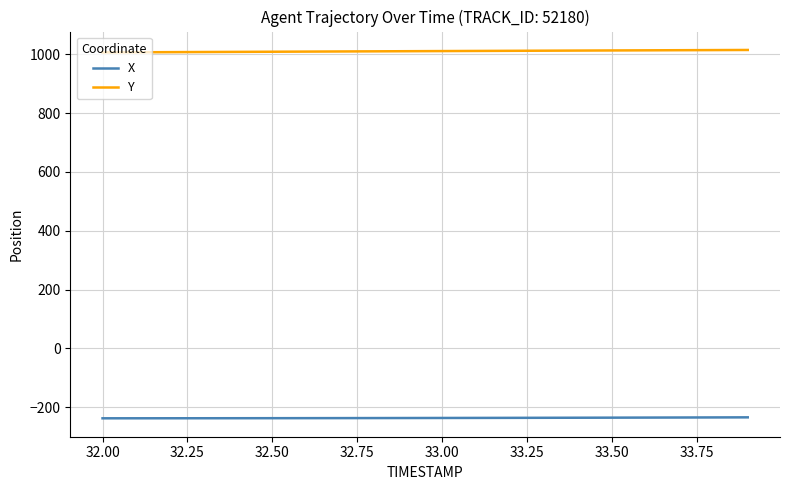

What is the minimum value shown in the chart?

-237.4